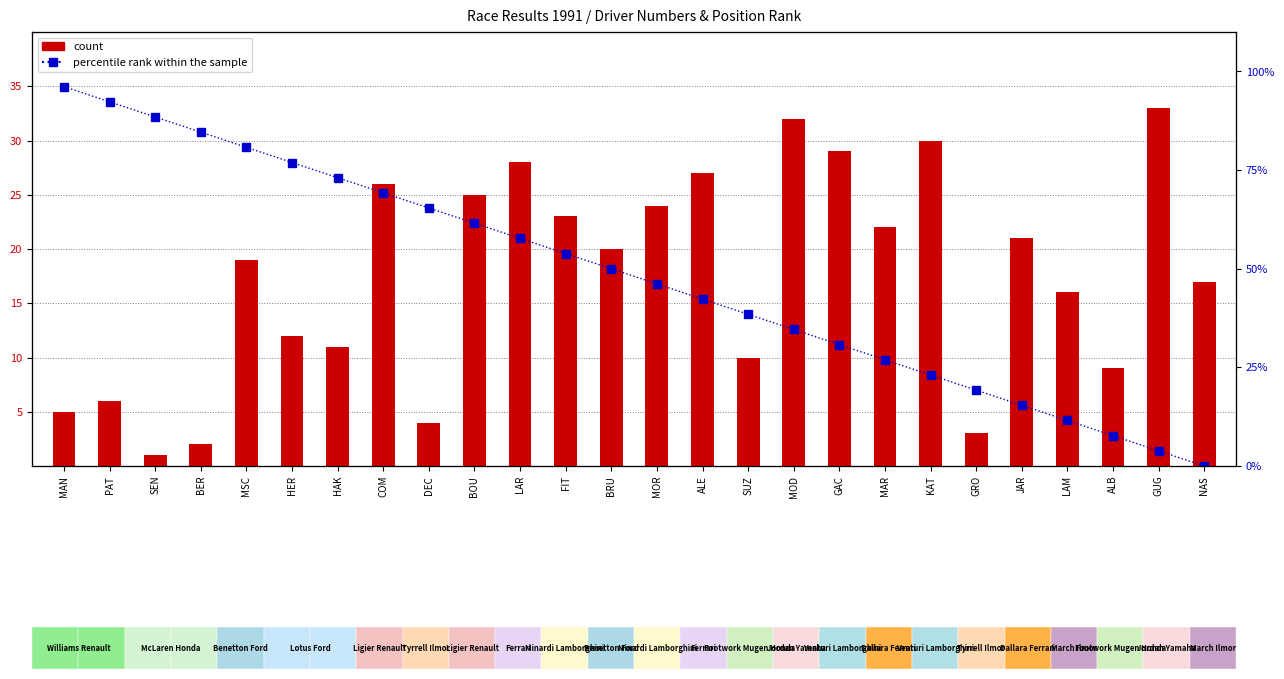

What is the sum of all percentile rank within the sample values?

1250.0